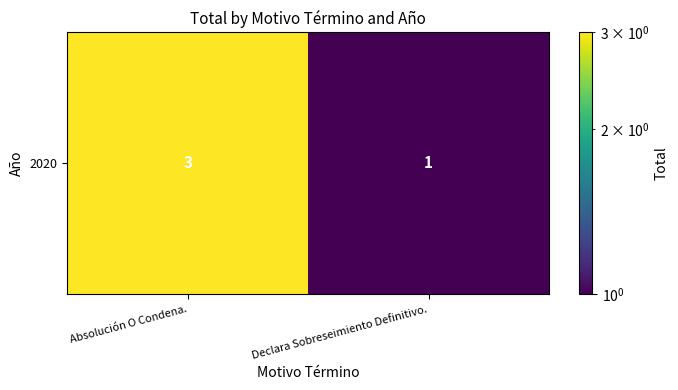

What is the sum of all values?

4